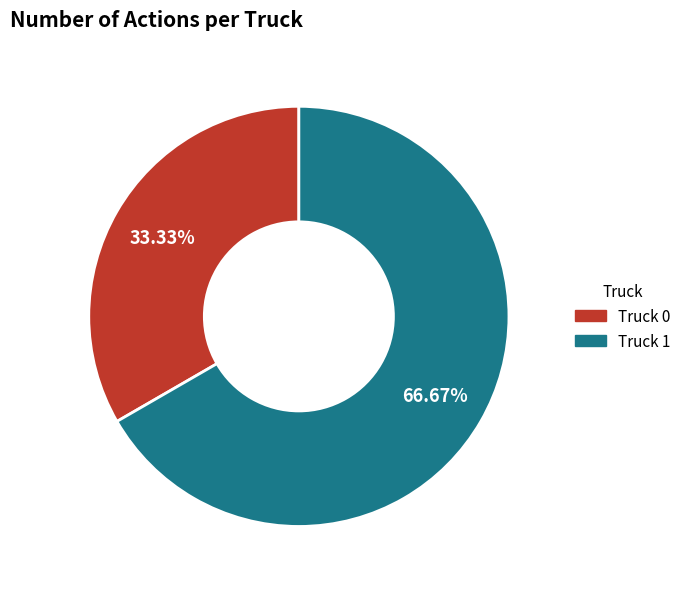

Between Truck 1 and Truck 0, which is larger?

Truck 1